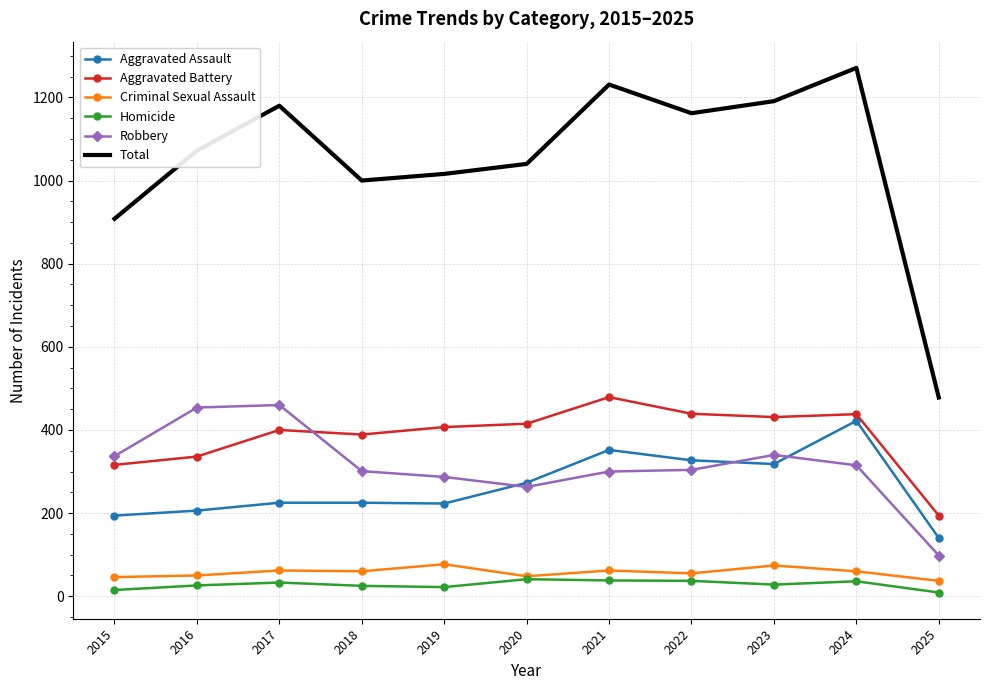

At which label is Total closest to 874?

2015